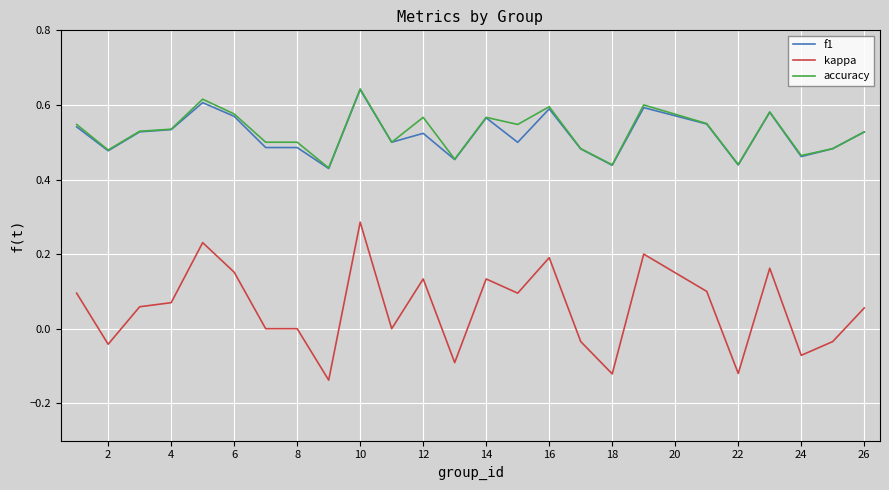

True or false: kappa and accuracy intersect in this chart.

False